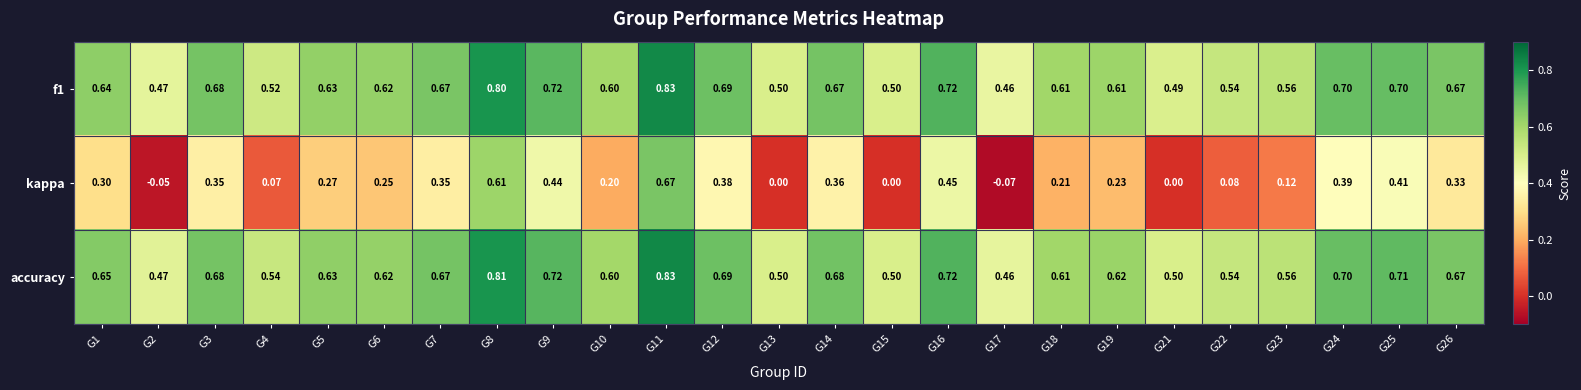

Which series has the largest range (max minus min)?

kappa